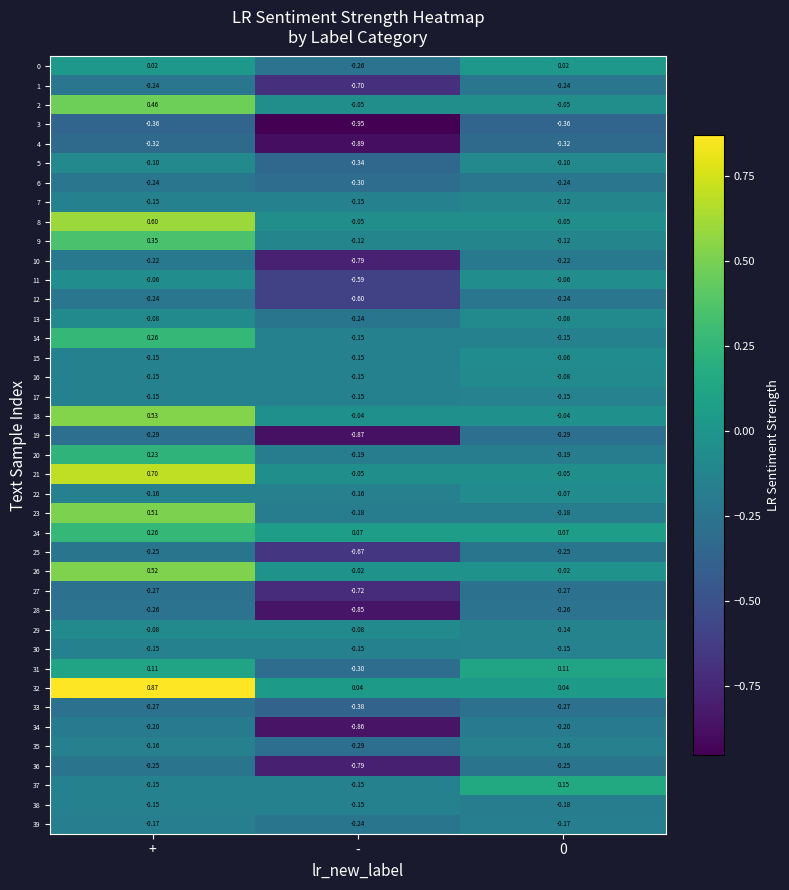

At which category does the chart reach its minimum across all series?

-